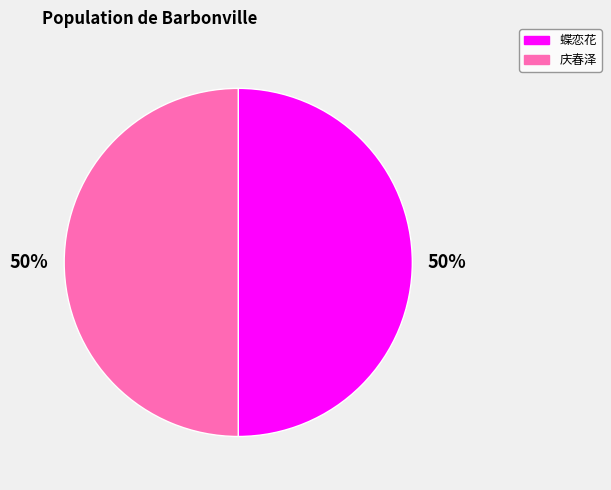

To the nearest percent, what is the average slice percentage?

50%